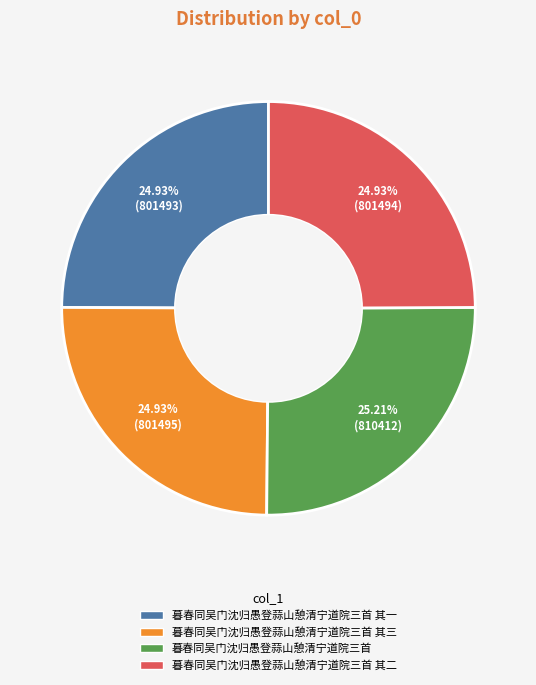

Is there any slice that represents more than half of the pie?

No